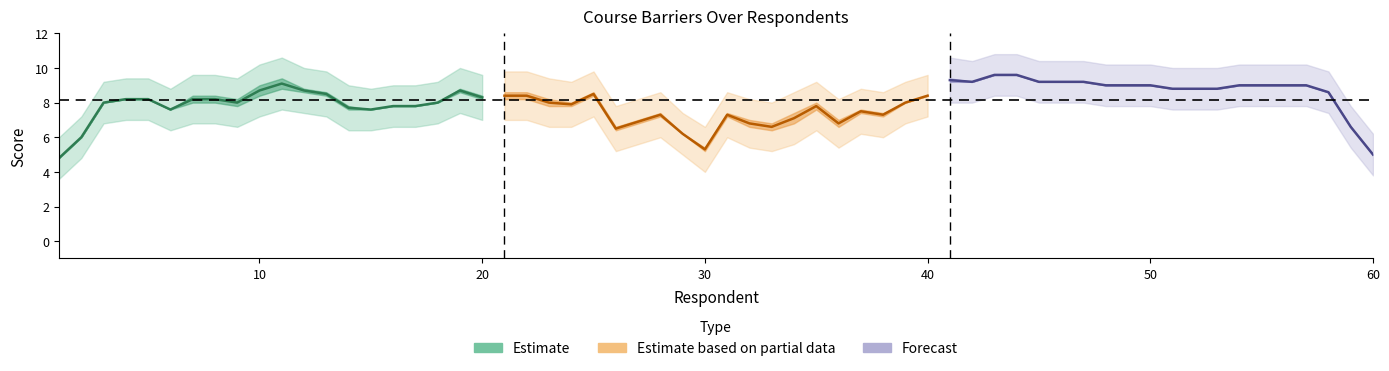

Which series ends up on top after the final intersection of Forecast and Estimate based on partial data?

Estimate based on partial data